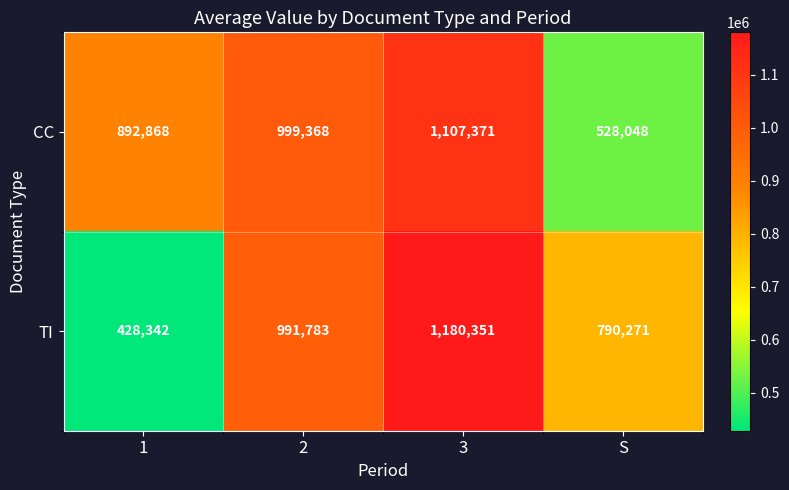

How many TI values are between 790271 and 1180351?

3